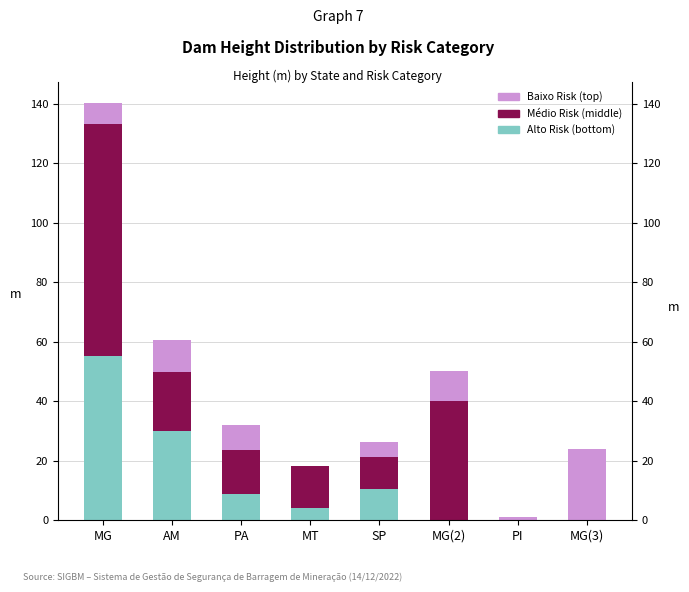

At which category does the chart reach its peak across all series?

MG